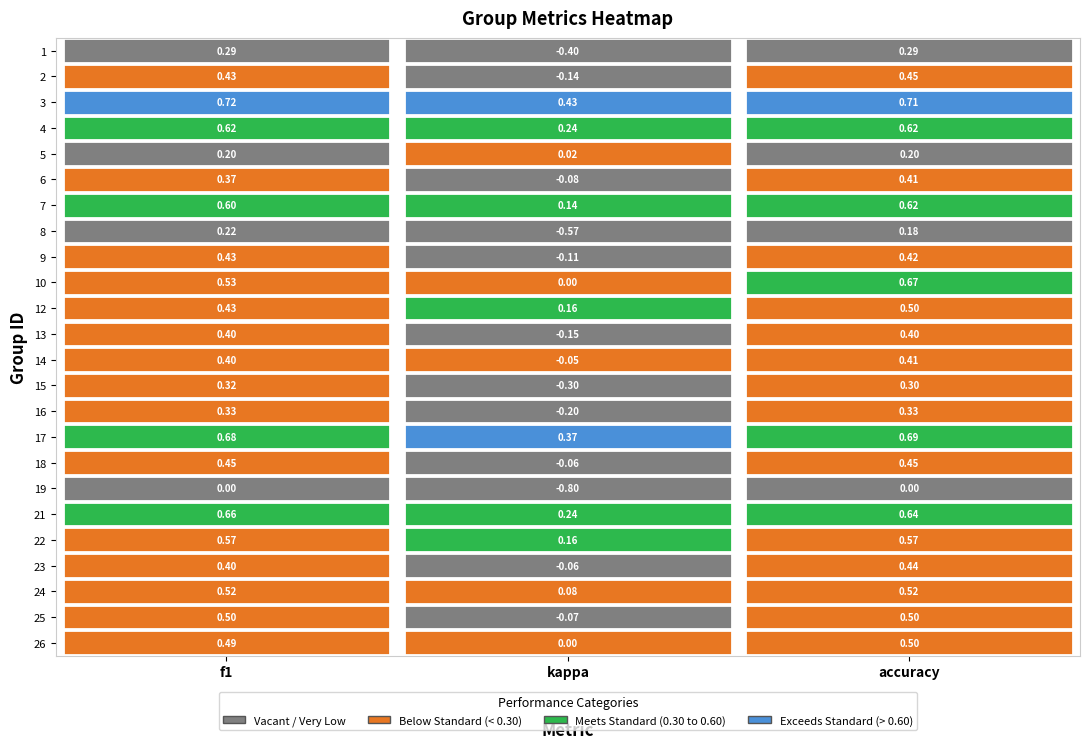

At 2, list the series in order from smallest to largest.

19, 8, 5, 1, 15, 16, 13, 6, 14, 9, 23, 2, 18, 12, 25, 26, 24, 22, 4, 7, 21, 10, 17, 3